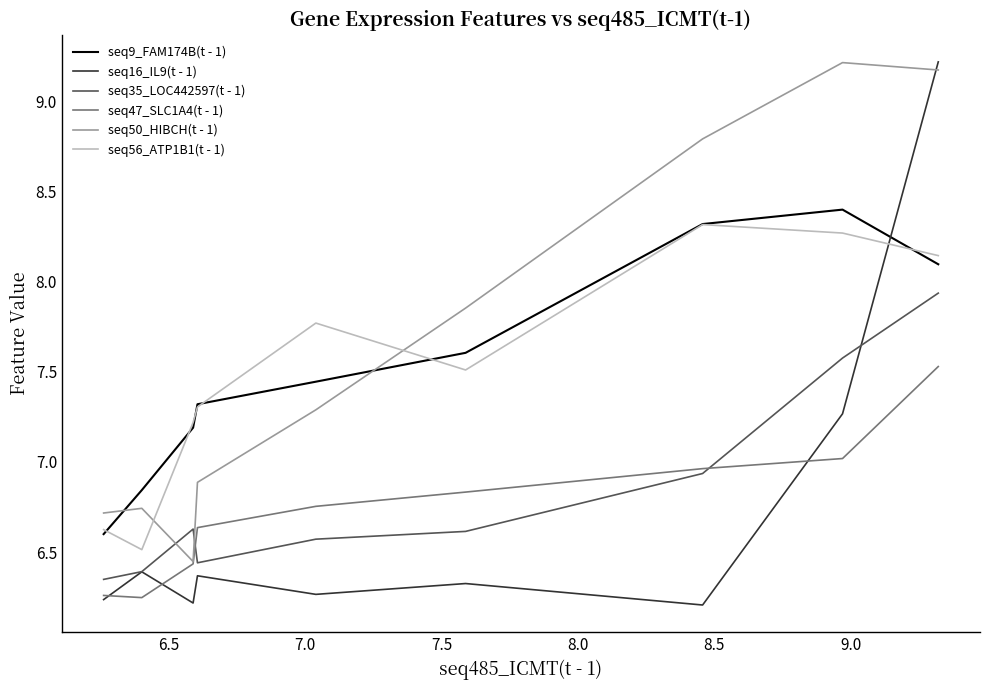

What is the highest value of the seq50_HIBCH(t - 1) series?

9.2